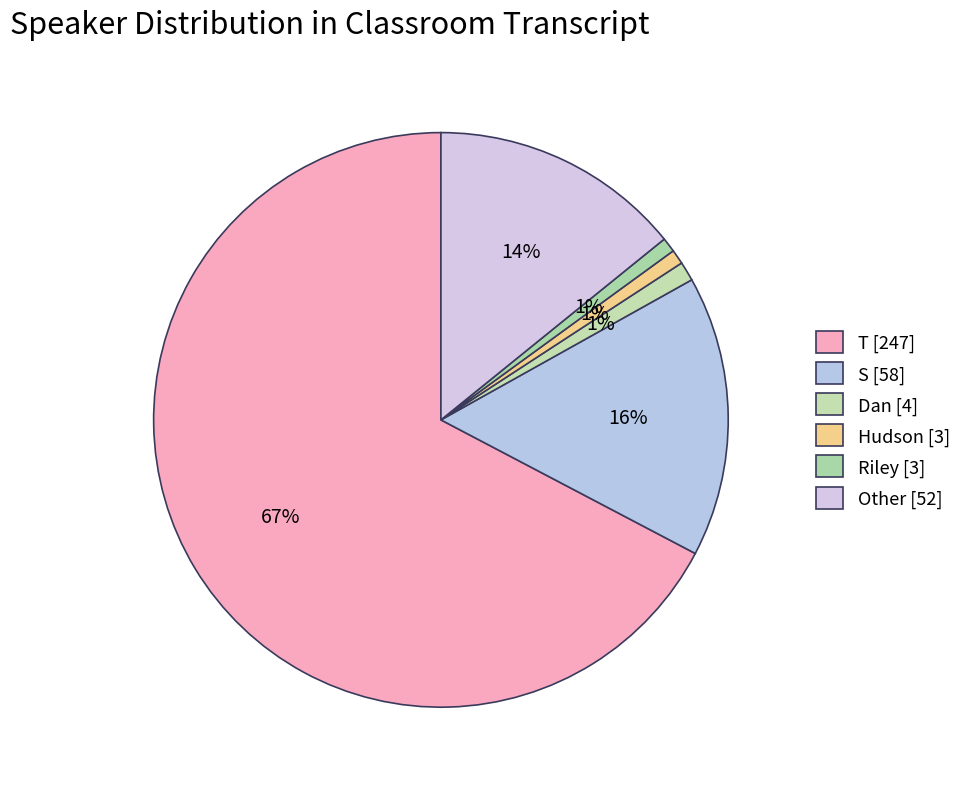

How many segments does this pie chart have?

6